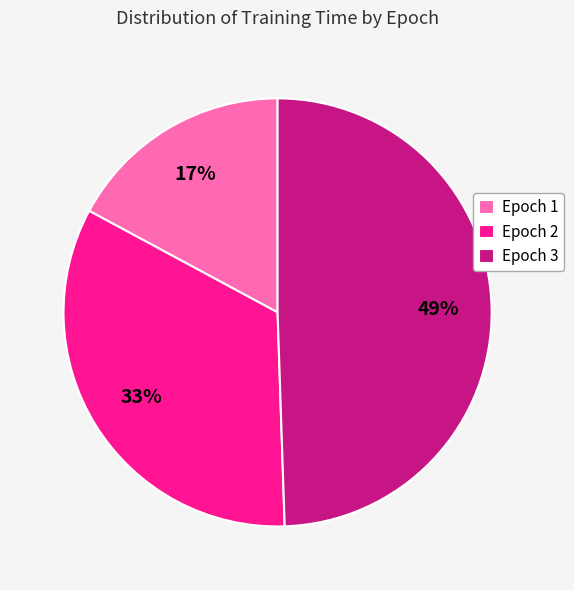

What percentage is the Epoch 1 slice, to the nearest percent?

17%